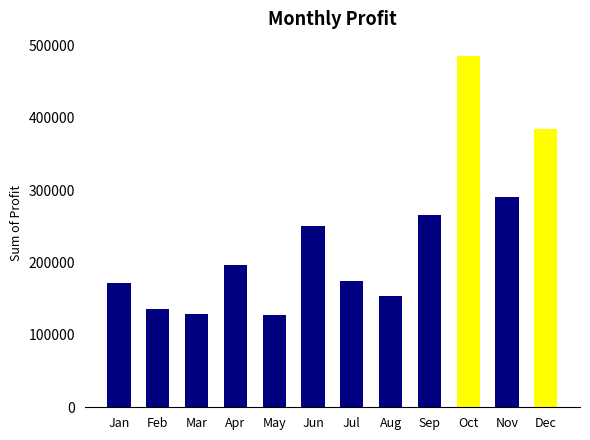

What is the sum of all values?

2763364.5